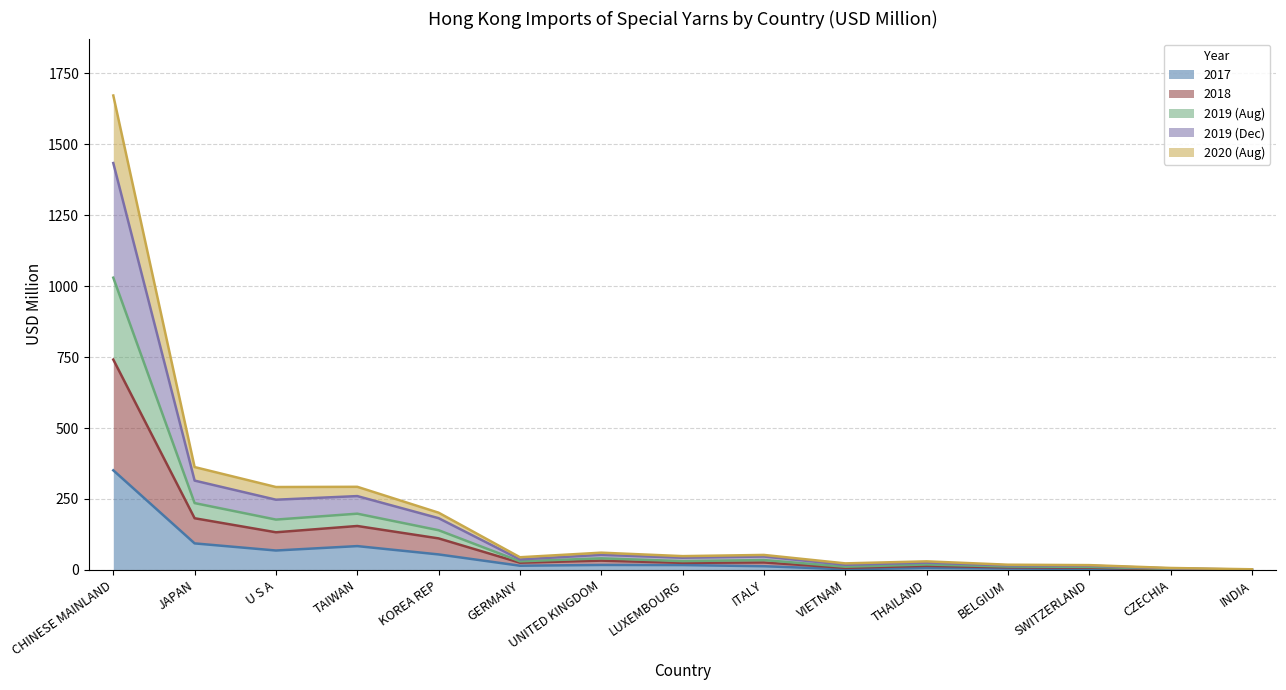

True or false: 2017 and 2018 intersect in this chart.

False